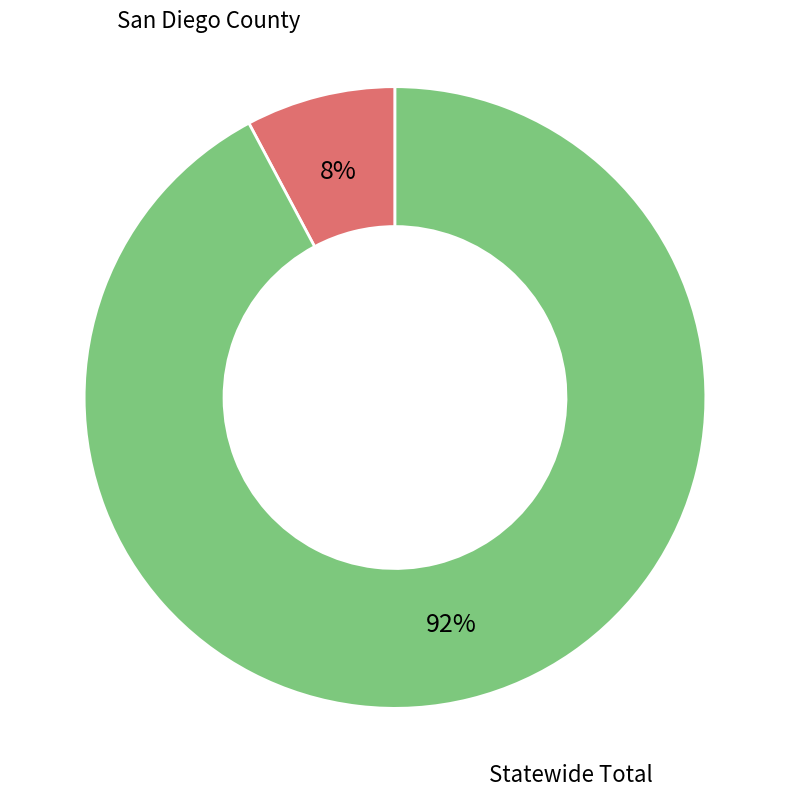

Which slice is the smallest?

San Diego County